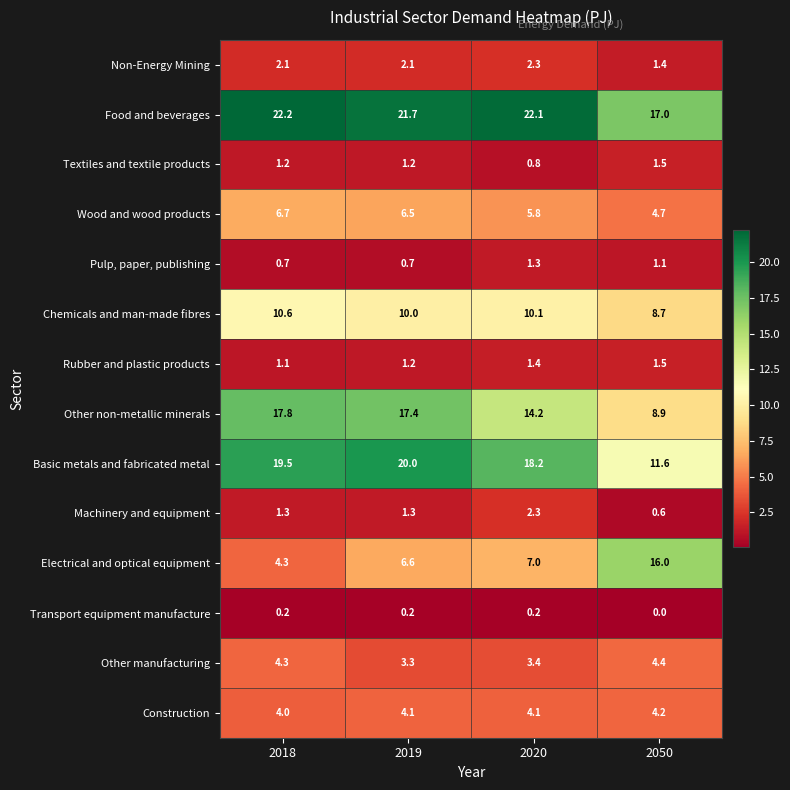

What is the sum of all Basic metals and fabricated metal values?

69.3